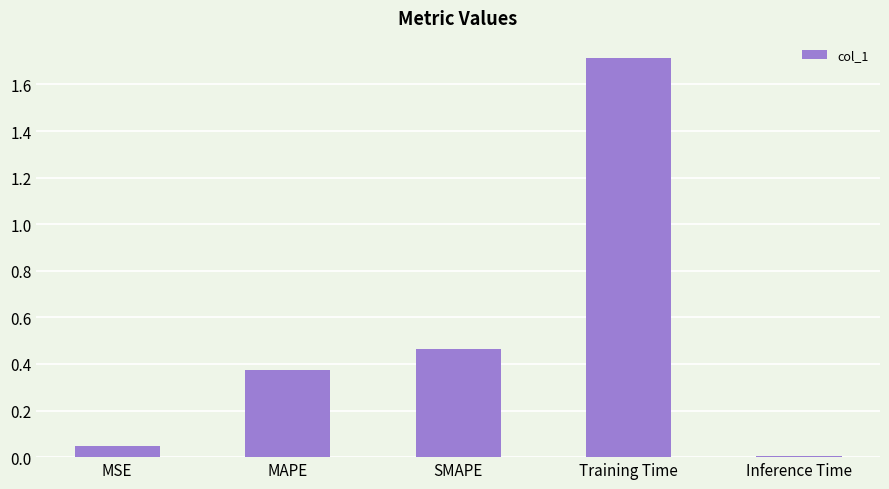

Is it true that the value at Inference Time is 0.0?

True